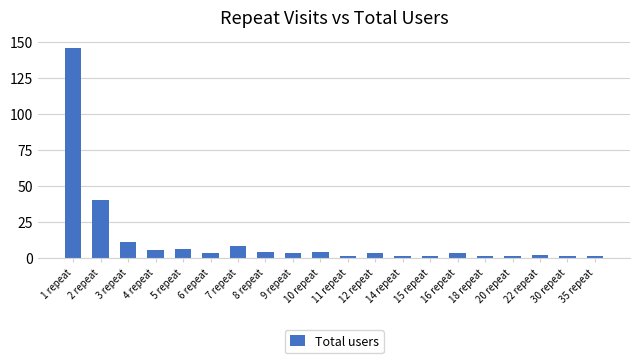

Reading right to left, list all the values displayed in this chart.

35 repeat=1	30 repeat=1	22 repeat=2	20 repeat=1	18 repeat=1	16 repeat=3	15 repeat=1	14 repeat=1	12 repeat=3	11 repeat=1	10 repeat=4	9 repeat=3	8 repeat=4	7 repeat=8	6 repeat=3	5 repeat=6	4 repeat=5	3 repeat=11	2 repeat=40	1 repeat=146